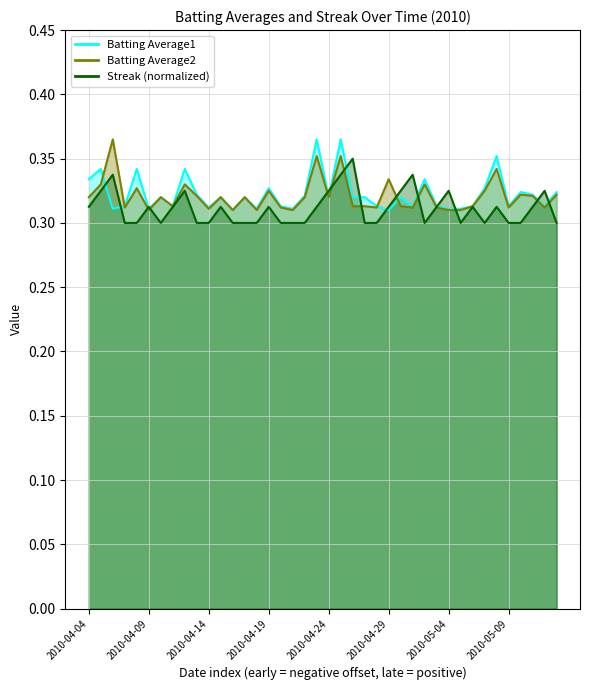

Which series changed the most between 2010-04-13 and 2010-04-26?

Streak